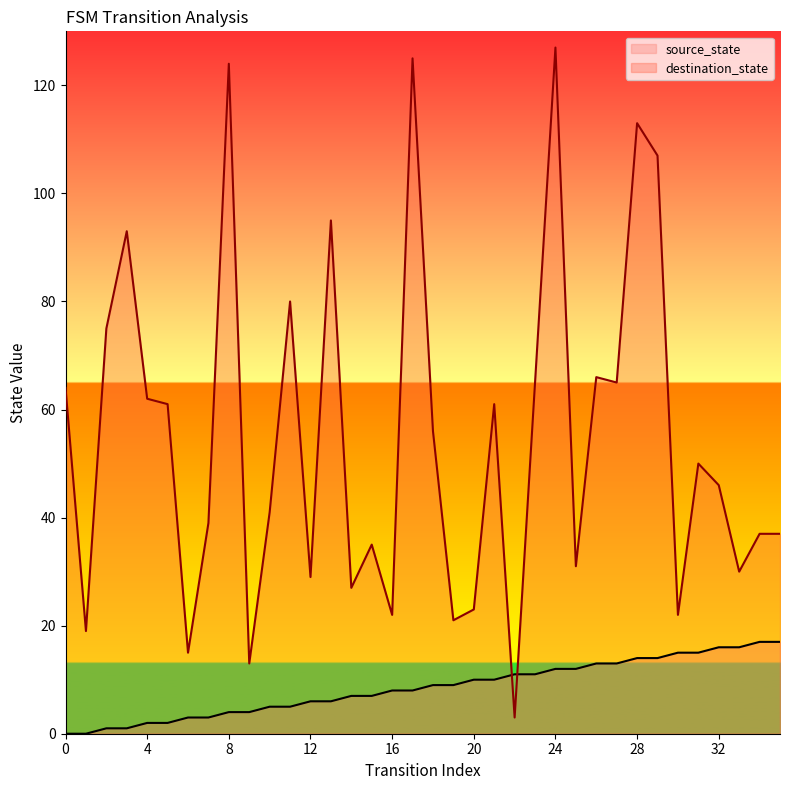

How many times do source_state and destination_state cross each other?

2